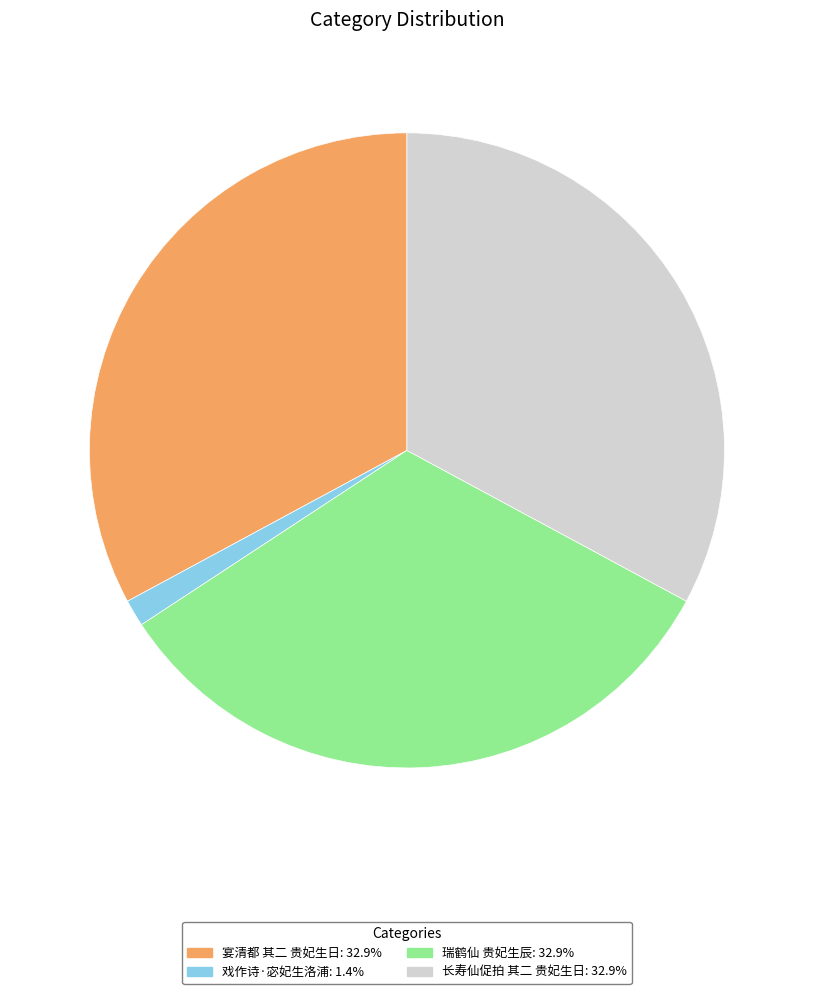

Do 瑞鹤仙 贵妃生辰 and 戏作诗·宓妃生洛浦 together represent more than half of the pie?

No